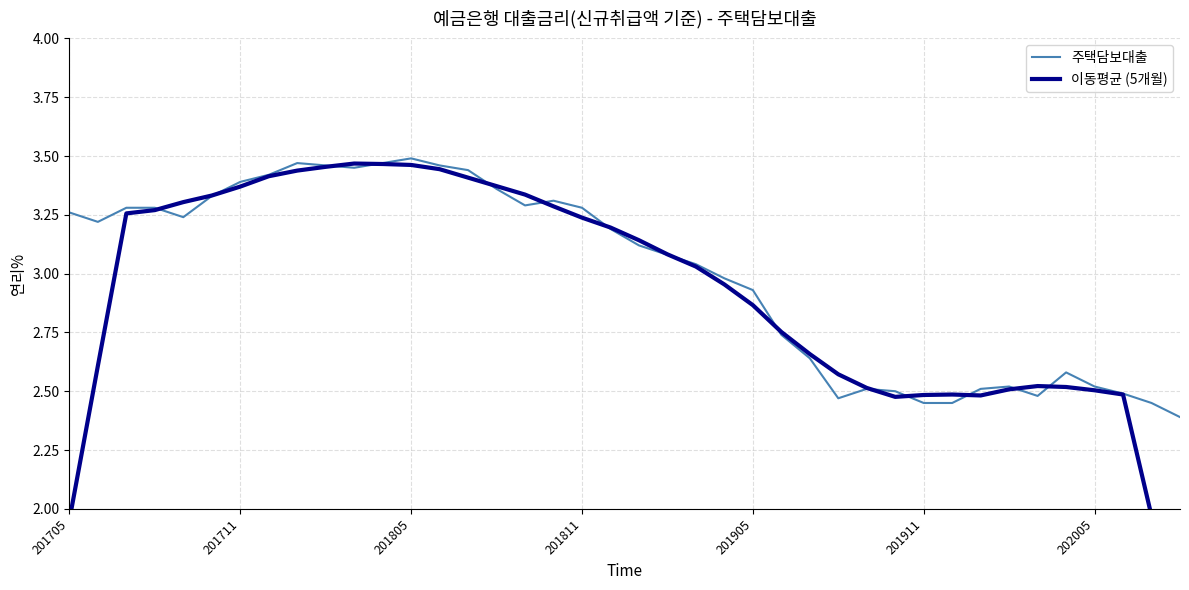

Which series has the largest total across all categories?

주택담보대출